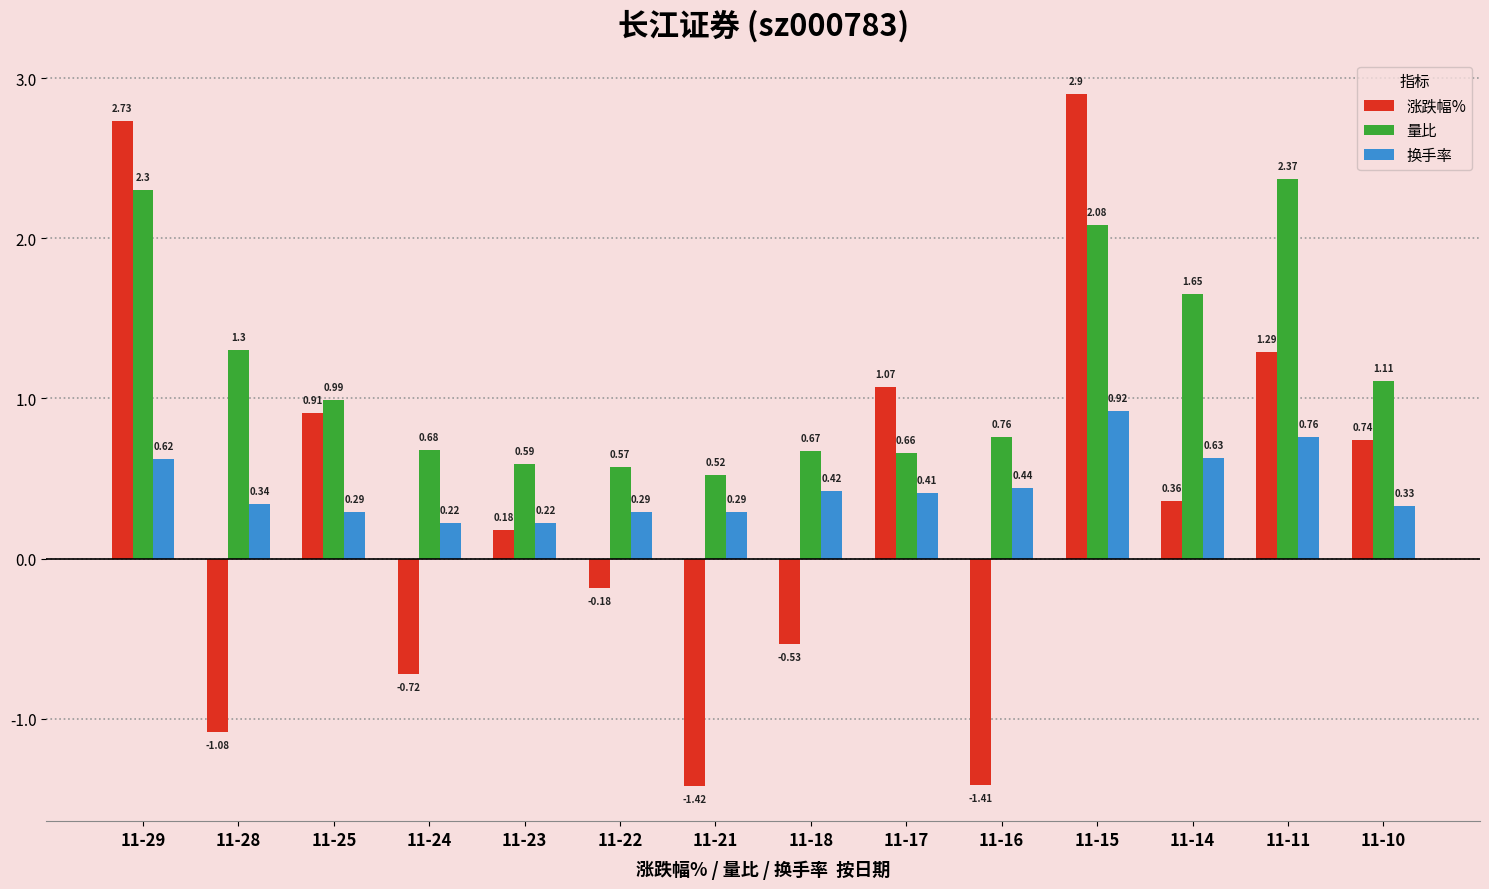

What is the maximum value shown in the chart?

2.9